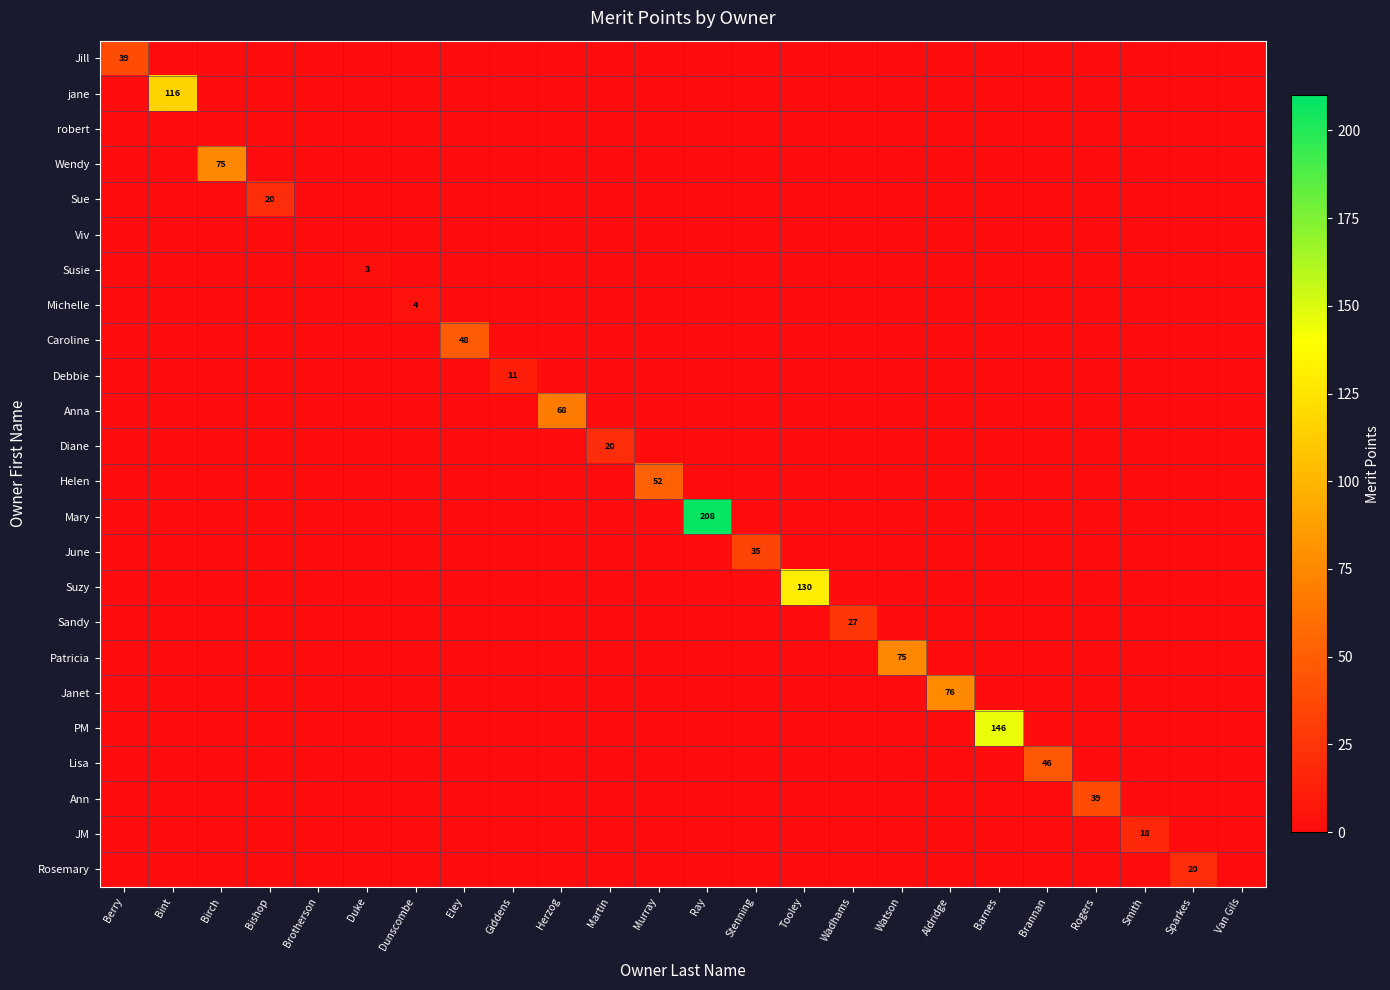

At which category is the sum across all series the highest?

Ray